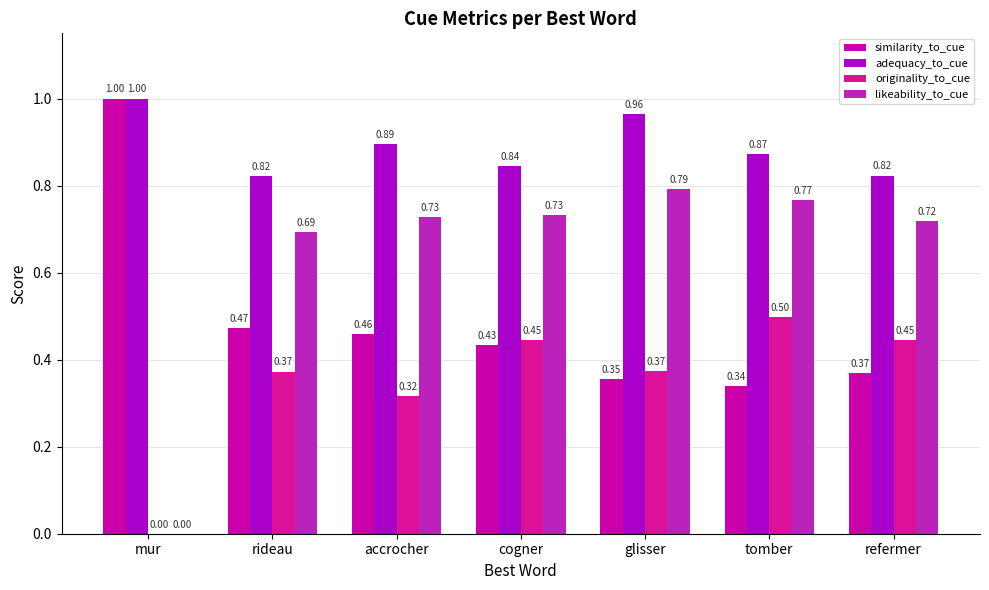

What is the sum of all adequacy_to_cue values?

6.2